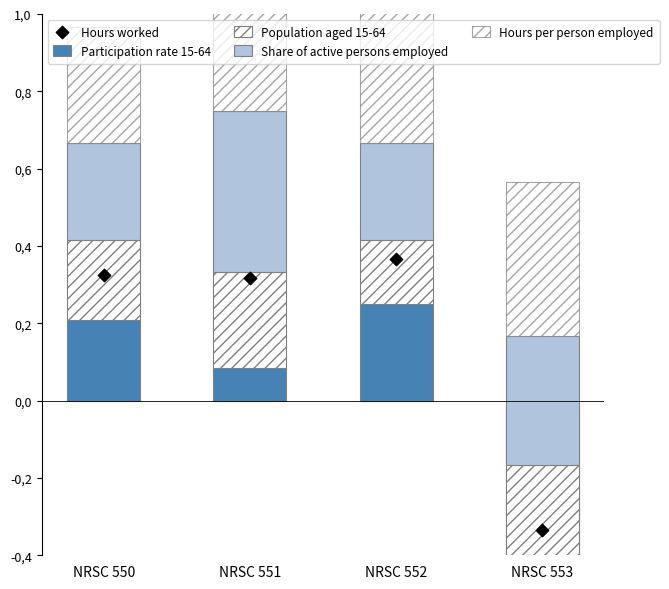

What are all the series names shown in the legend?

Participation rate 15-64, Population aged 15-64, Share of active persons employed, Hours per person employed, Hours worked